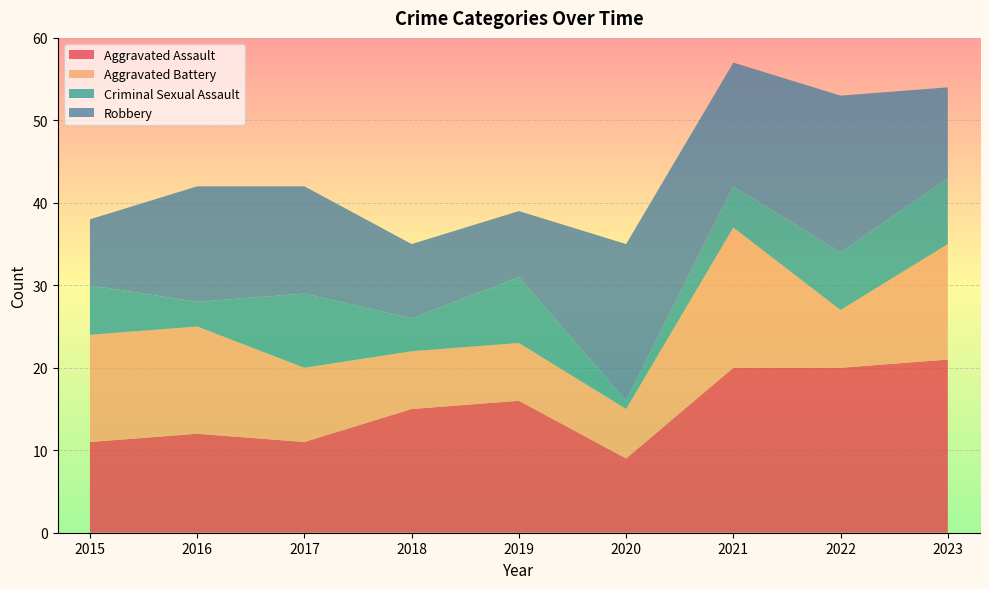

Reading left to right, transcribe all the data shown in this chart.

Aggravated Assault: 11	12	11	15	16	9	20	20	21
Aggravated Battery: 13	13	9	7	7	6	17	7	14
Criminal Sexual Assault: 6	3	9	4	8	1	5	7	8
Robbery: 8	14	13	9	8	19	15	19	11